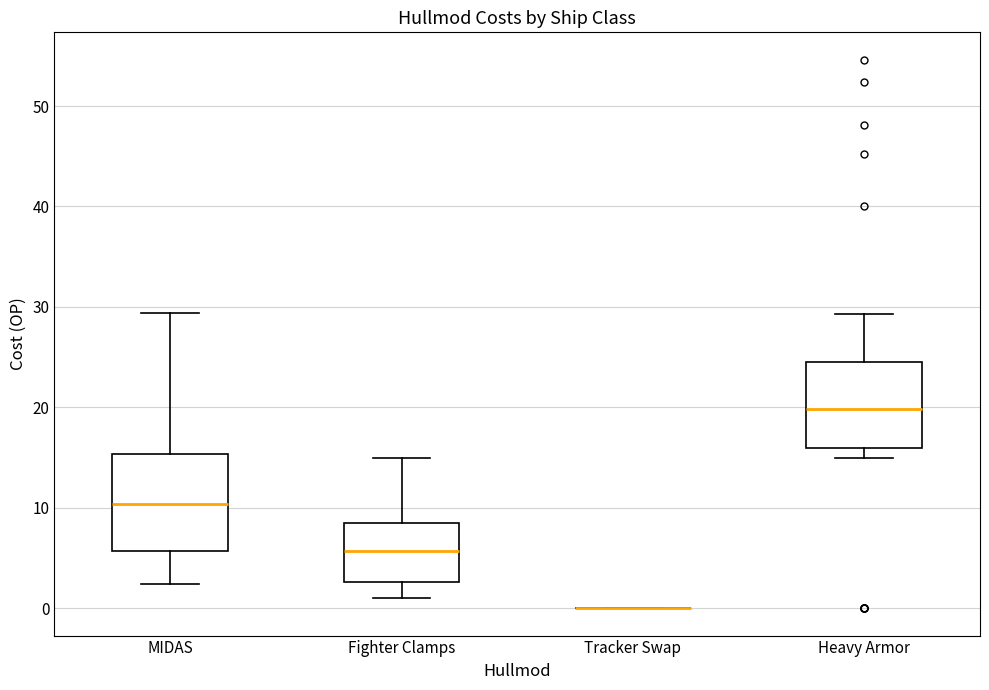

Reading left to right, read every box against the y-axis: the position of its median line, the range the box covers, and the ends of its whiskers. The values are not printed on the chart, so give them approximately, as read against the axis.

MIDAS: median 10, box 6 to 15, whiskers 2 to 29
Fighter Clamps: median 6, box 3 to 9, whiskers 1 to 15
Tracker Swap: box collapsed to a line at 0, whiskers 0 to 0
Heavy Armor: median 20, box 16 to 25, whiskers 15 to 29